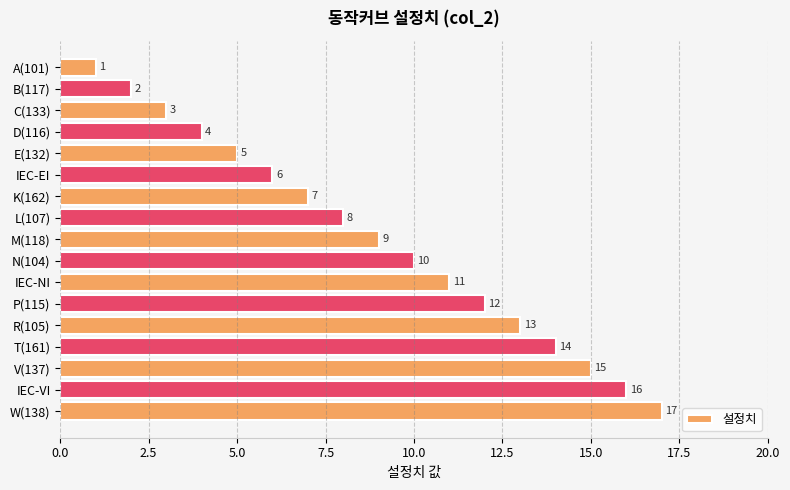

How many bars are there in total?

17